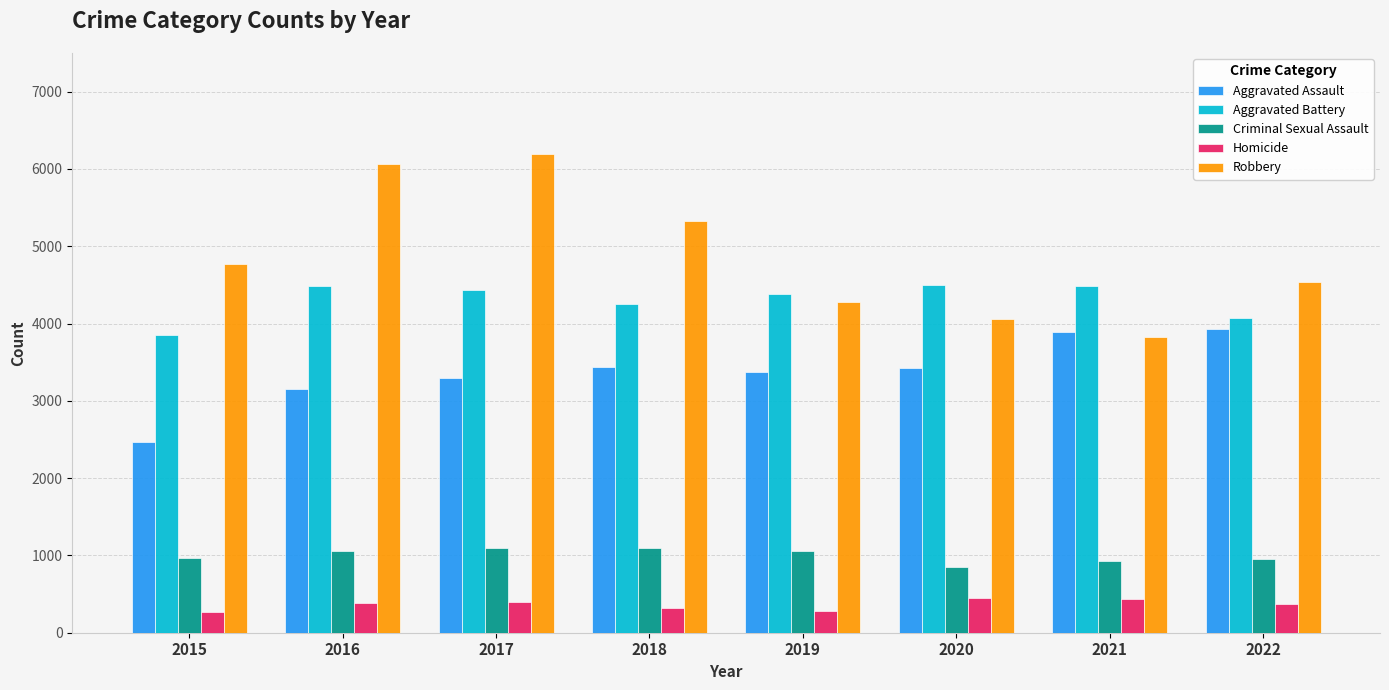

Rank the series by their maximum value, from highest to lowest.

Robbery, Aggravated Battery, Aggravated Assault, Criminal Sexual Assault, Homicide